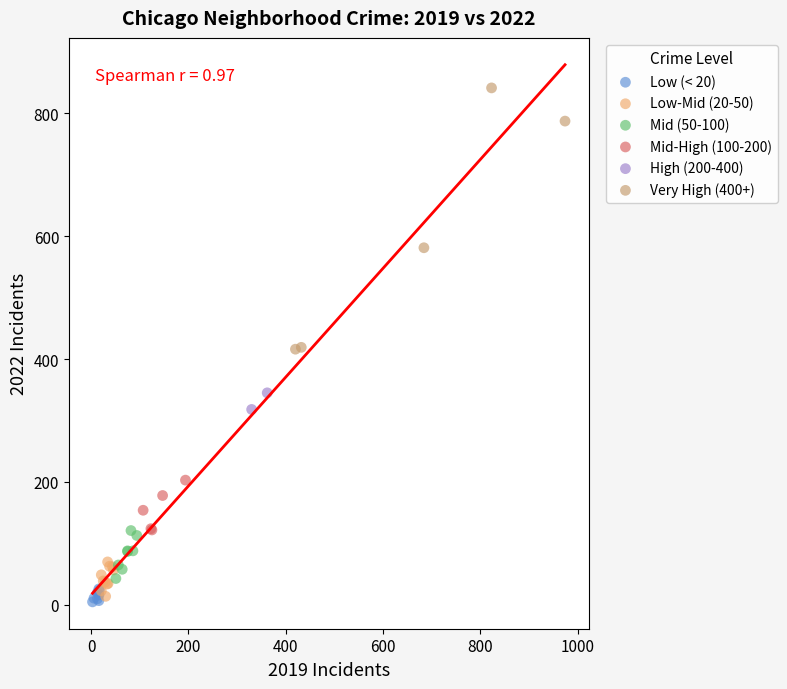

Which series contains the lowest Y value?

Low (< 20)